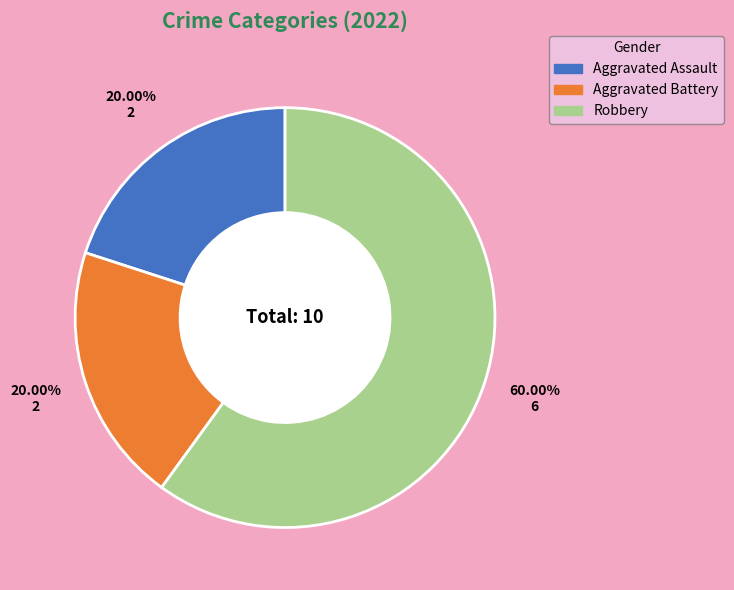

Is it true that Aggravated Battery is 20% of the pie?

True